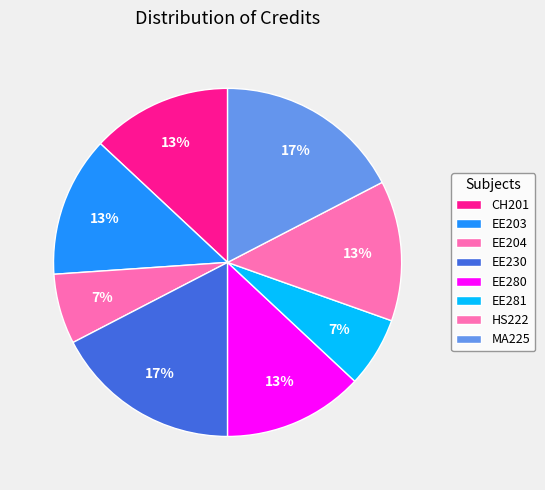

Does any single category account for the majority?

No